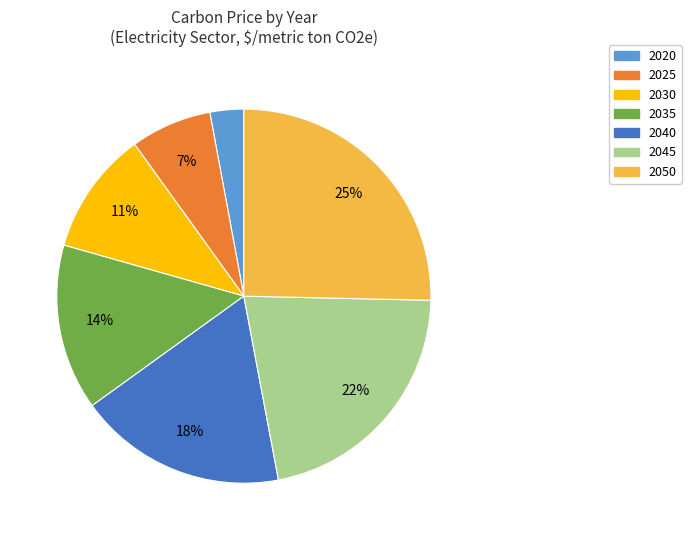

Rank the categories by value from highest to lowest.

2050, 2045, 2040, 2035, 2030, 2025, 2020